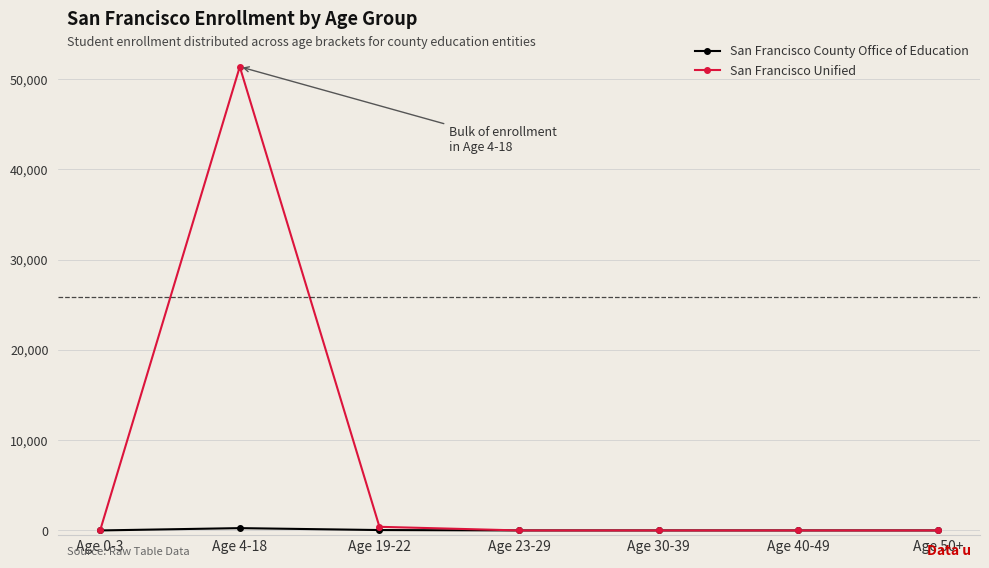

What is the highest value of the San Francisco Unified series?

51354